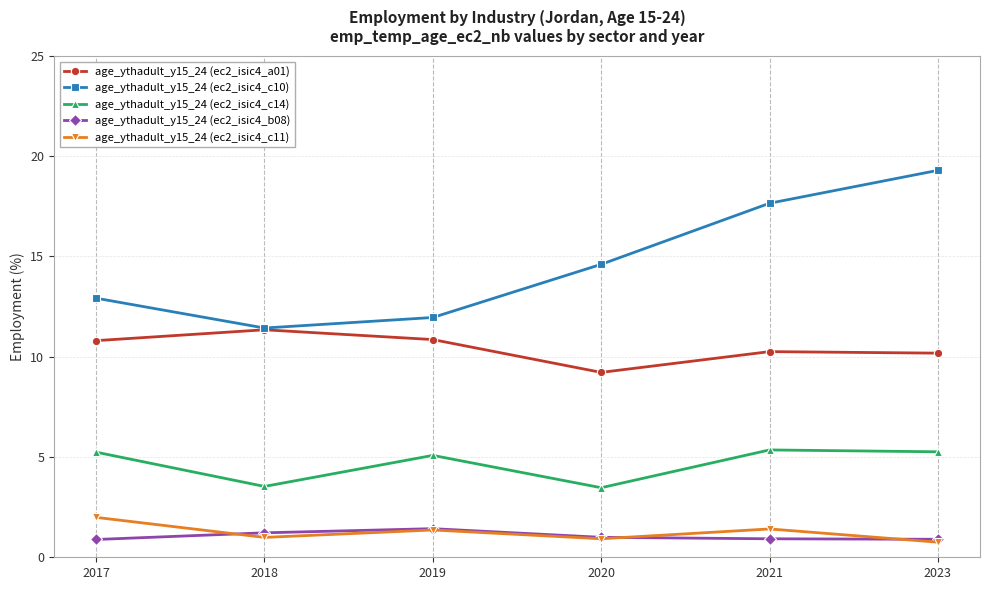

Which series has the widest spread of values?

age_ythadult_y15_24 (ec2_isic4_c10)